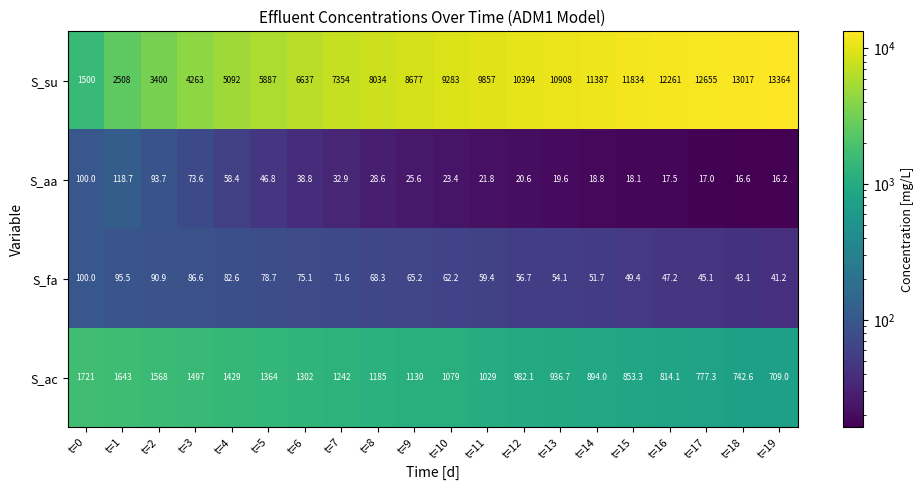

The value of S_ac at t=15 is 552.1. True or false?

False